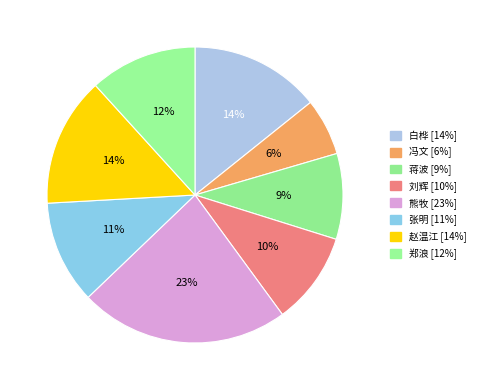

Which has a higher value, 冯文 or 赵温江?

赵温江